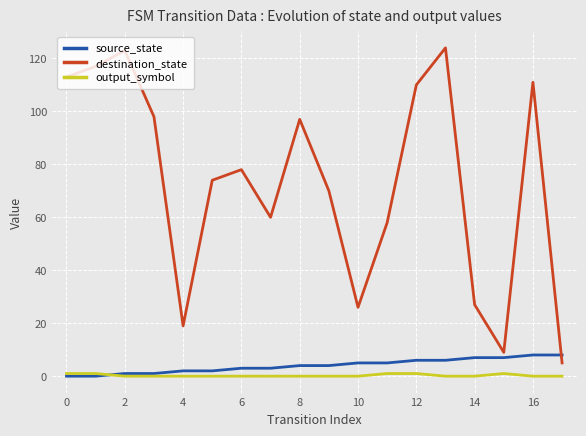

What is the highest value of the destination_state series?

124